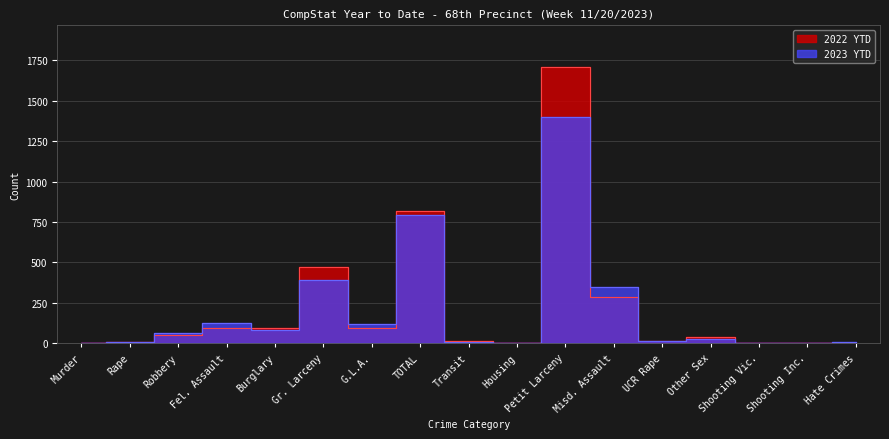

Where is the first local minimum for 2023 YTD?

Burglary